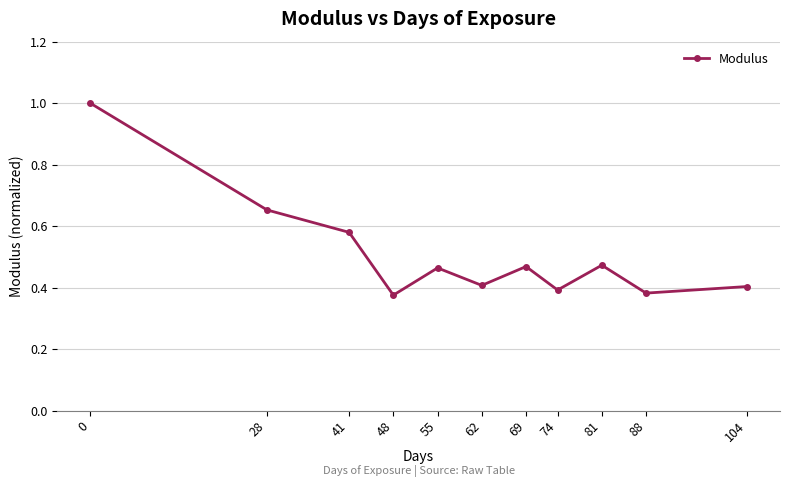

At which category does the data reach its first local valley?

48